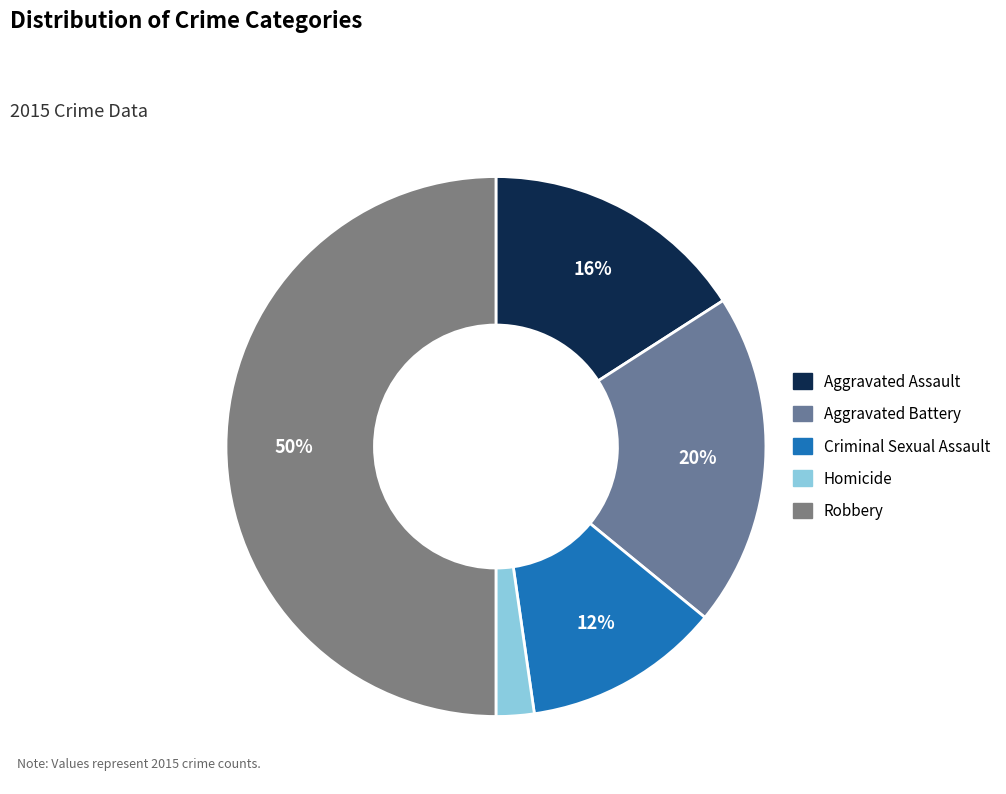

Which slice is the largest?

Robbery